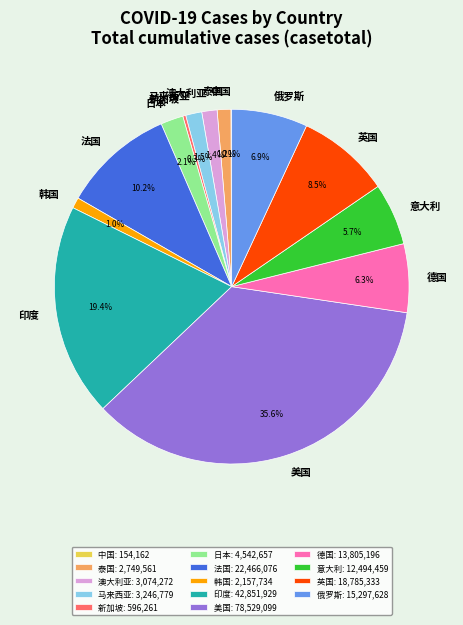

Is it true that 泰国 is 1% of the pie?

True